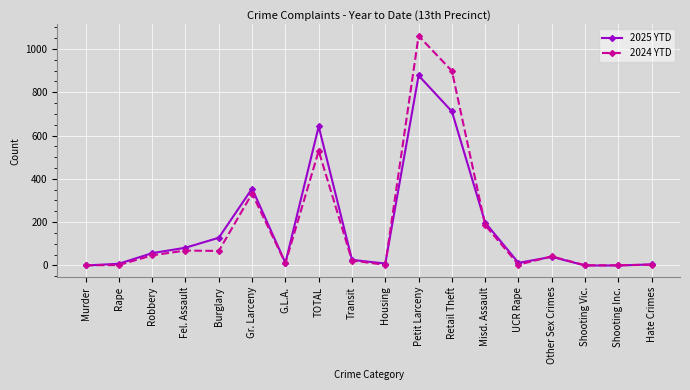

Read the 2024 YTD value at Misd. Assault.

186